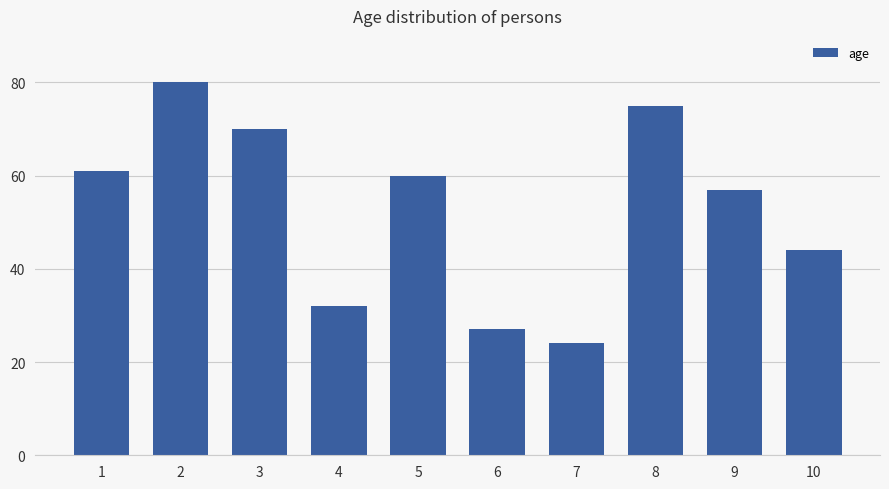

True or false: the data shows 44 at 10.

True